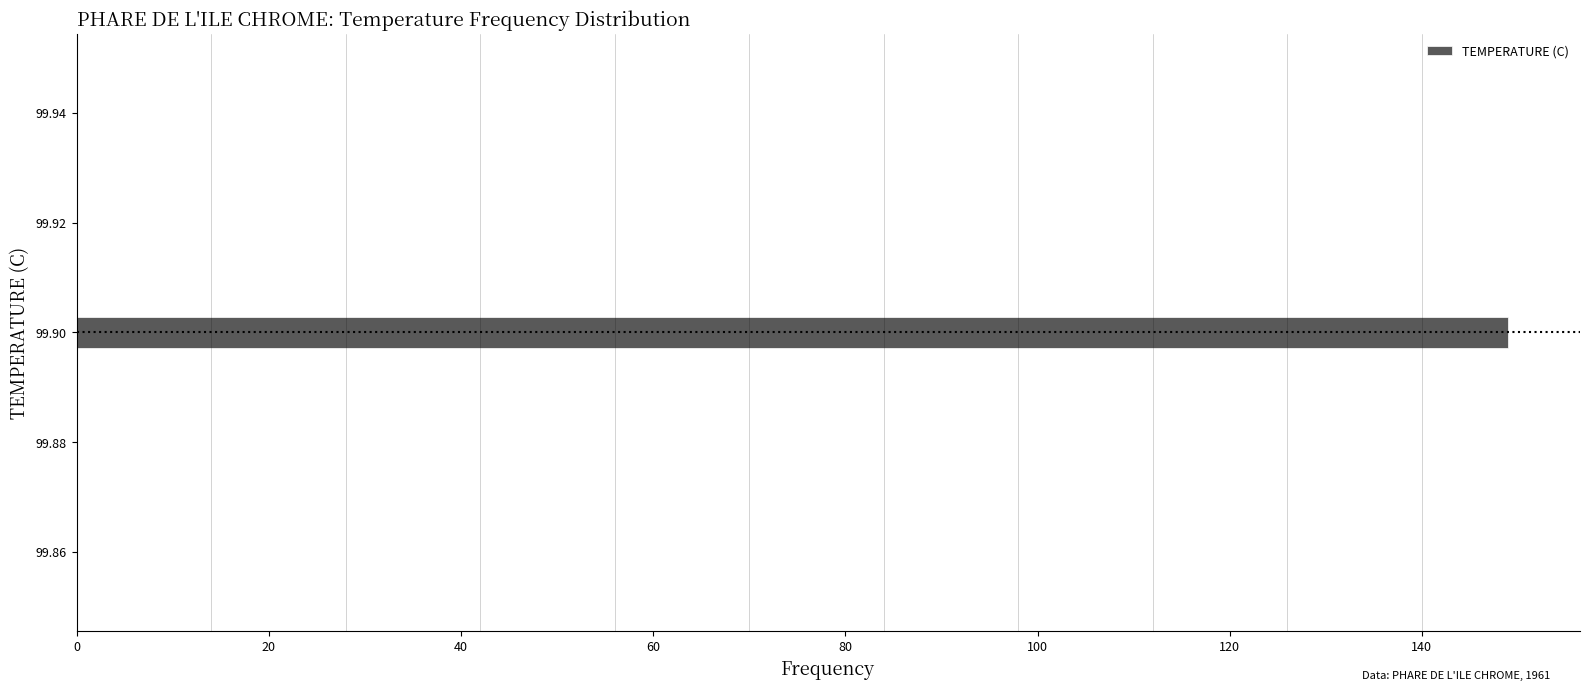

Read against the y-axis, roughly where is the centre of the longest bar?

99.900